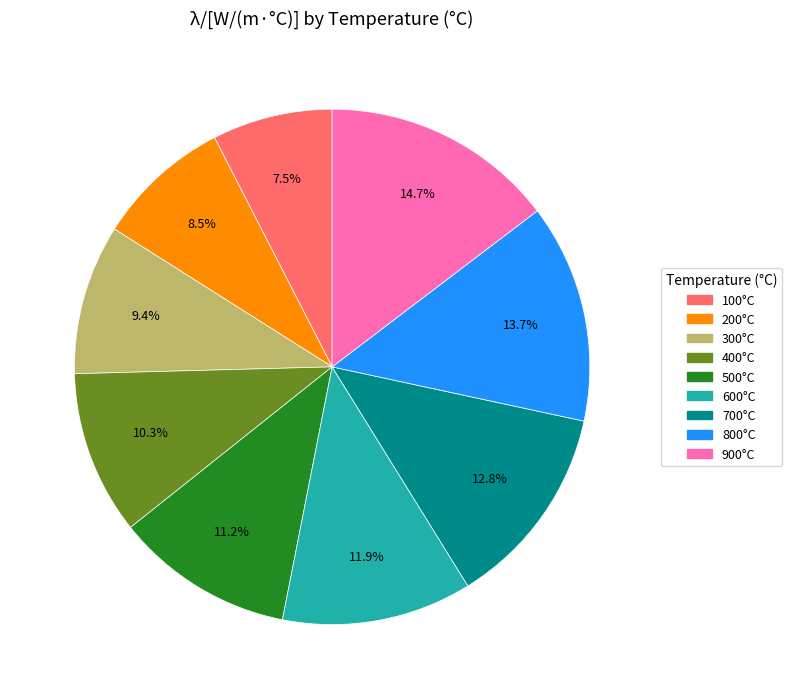

Which category has the smallest portion of the pie?

100°C